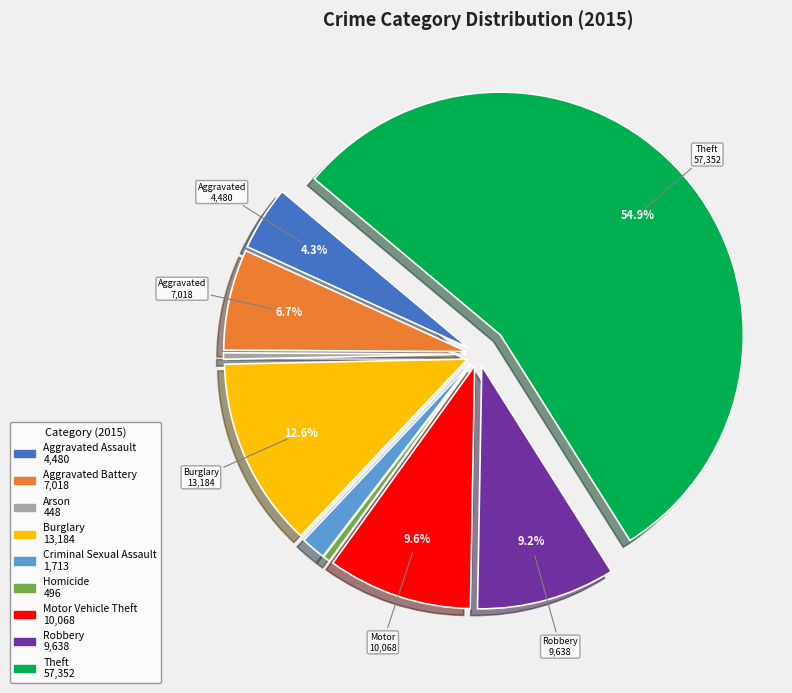

Which category has the biggest portion of the pie?

Theft